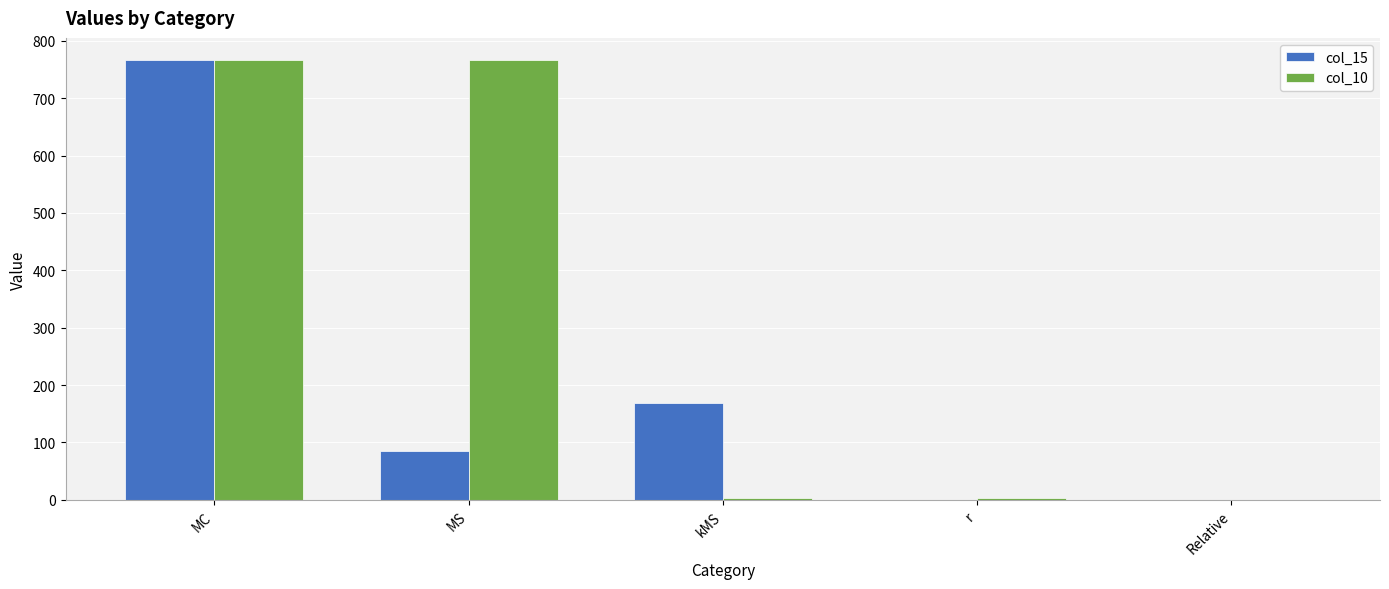

Is it true that col_10 equals 766.0 at MC?

True